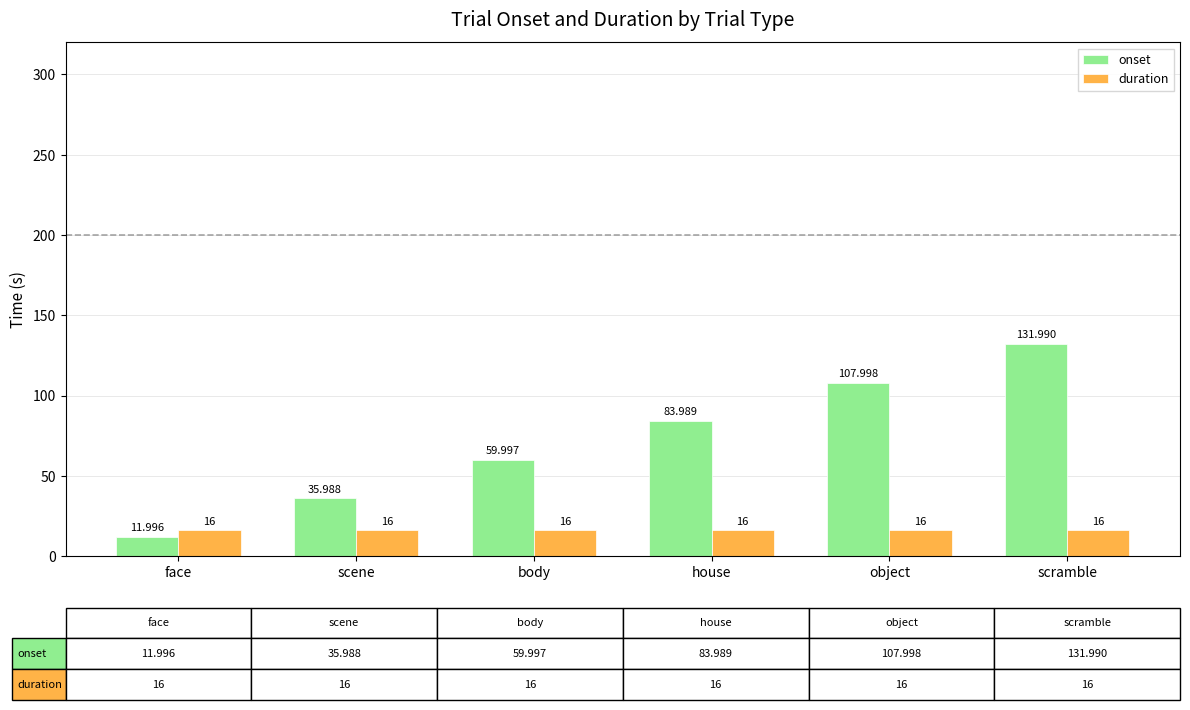

True or false: duration has a value of 16.0 at scene.

True